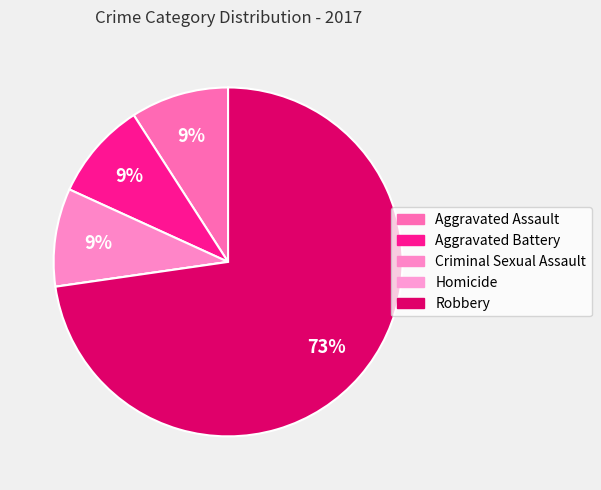

Combined, do Criminal Sexual Assault and Aggravated Battery account for over 50%?

No